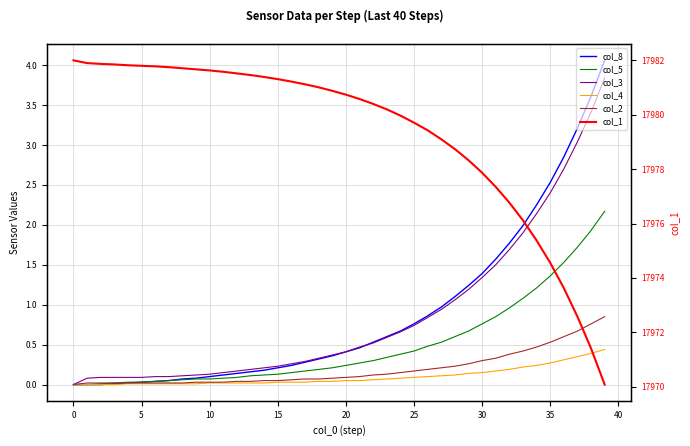

Which has a higher value, 15 or 0?

15